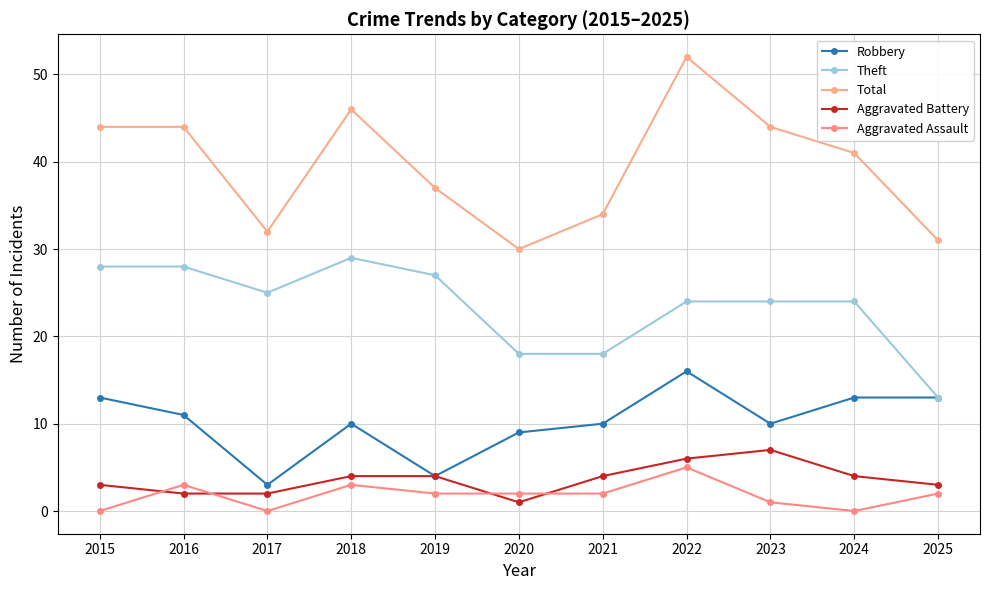

Does the chart have visible grid lines?

Yes